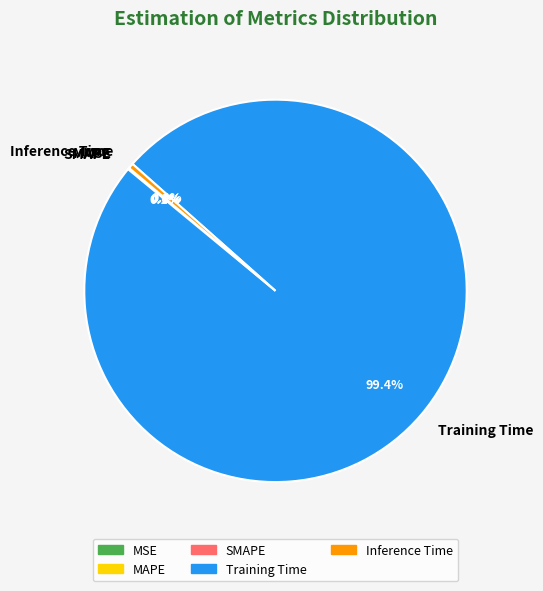

Is there a majority slice in this chart?

Yes